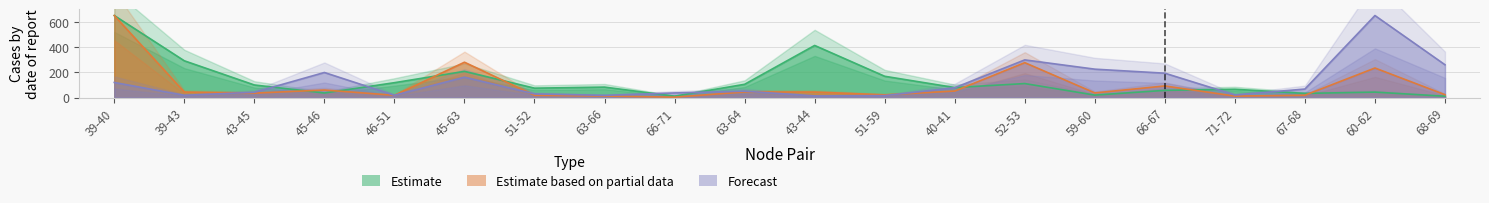

The length series shows 62.1 at 60-62. True or false?

False